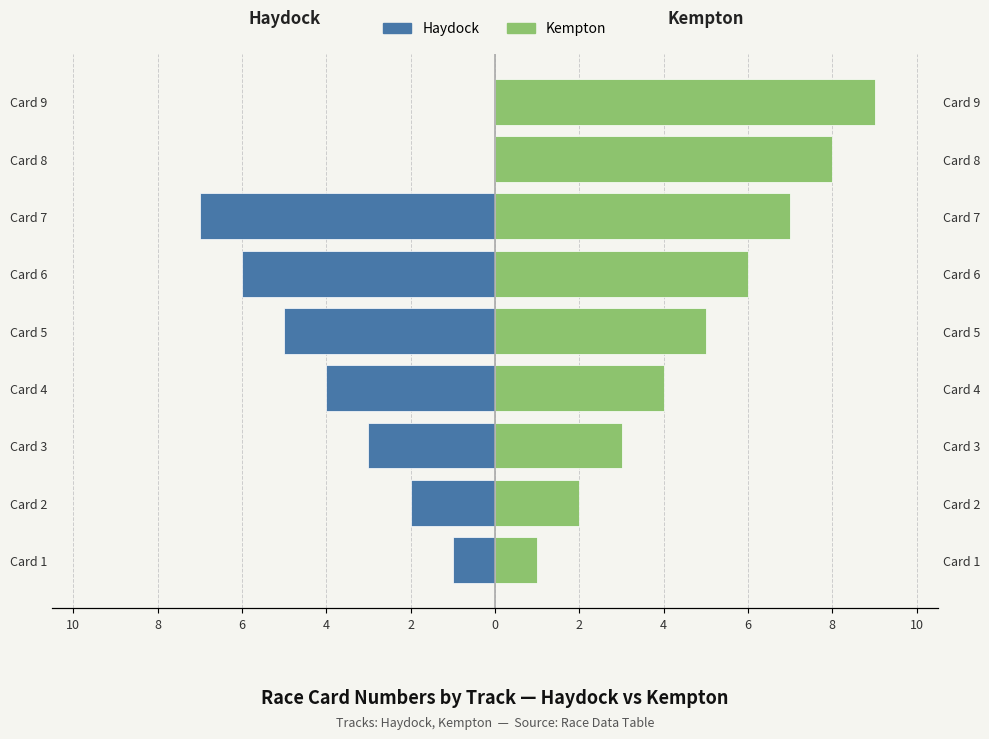

What is the maximum value shown in the chart?

9